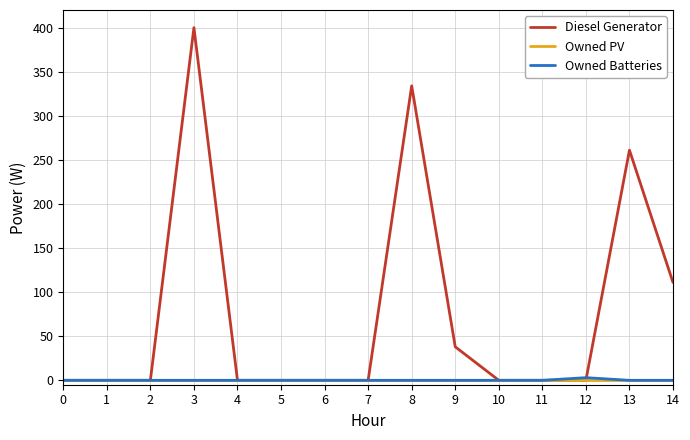

Reading left to right, transcribe all the data shown in this chart.

Diesel Generator: 0=0	1=0	2=0	3=400	4=0	5=0	6=0	7=0	8=334	9=38	10=0	11=0	12=0	13=261	14=111
Owned PV: 0=0	1=0	2=0	3=0	4=0	5=0	6=0	7=0	8=0	9=0	10=0	11=0	12=0	13=0	14=0
Owned Batteries: 0=0	1=0	2=0	3=0	4=0	5=0	6=0	7=0	8=0	9=0	10=0	11=0	12=3	13=0	14=0